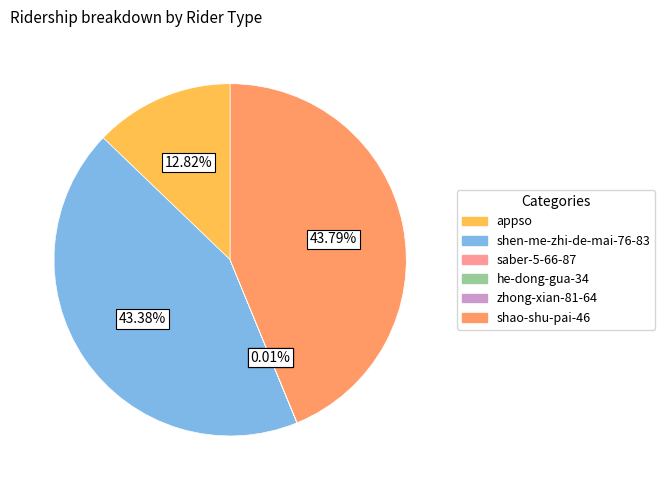

To the nearest percent, what is the average slice percentage?

17%